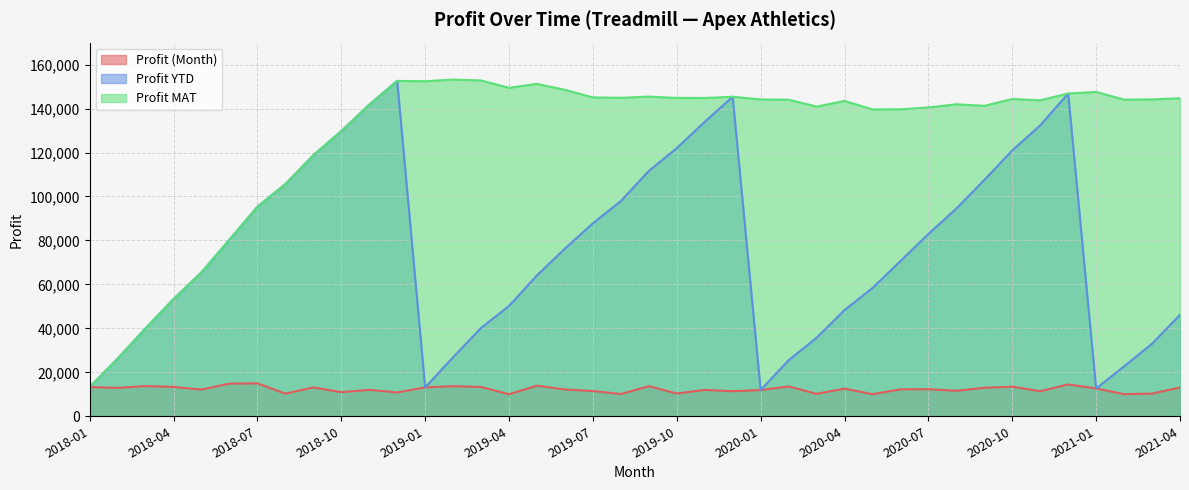

What is the highest value of the Profit MAT series?

153194